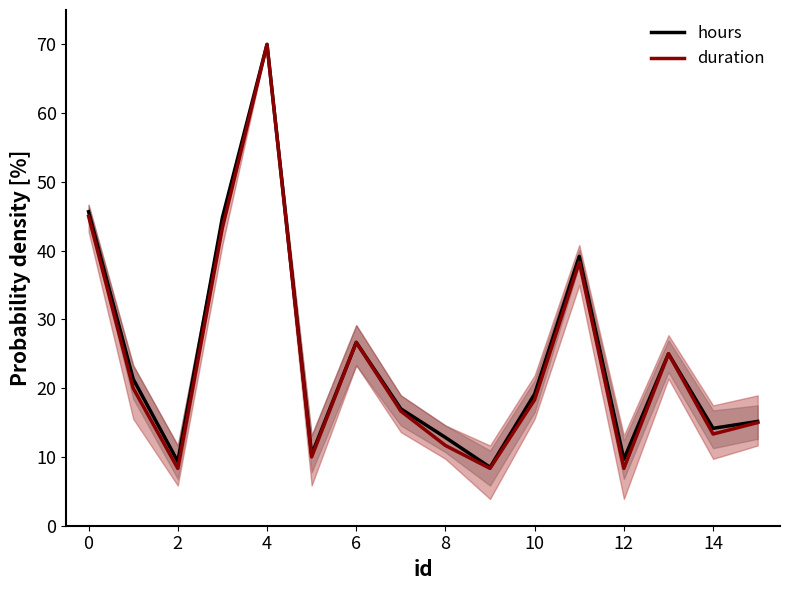

How many categories are shown in the chart?

16